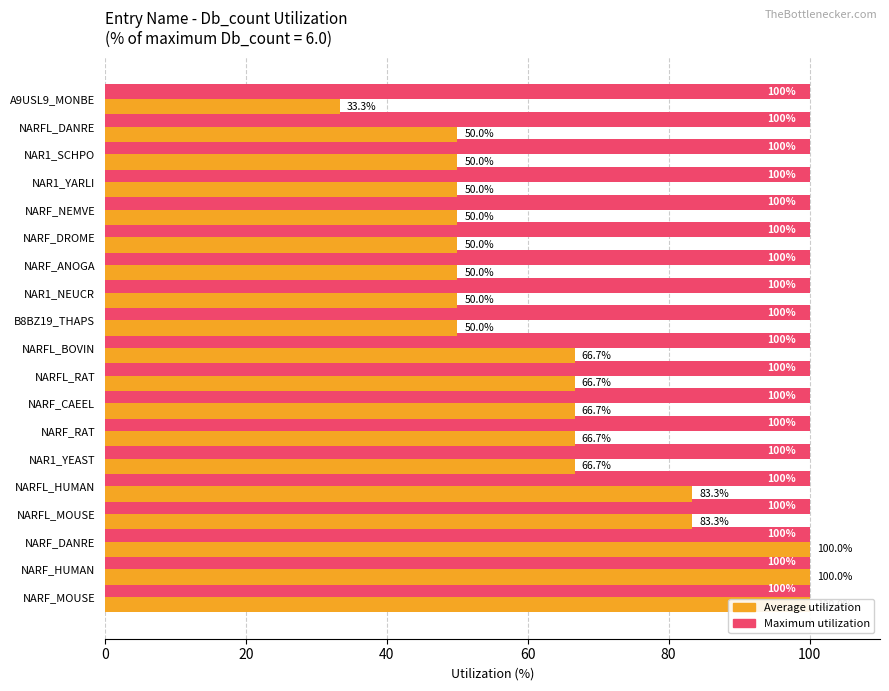

How many series are shown in this chart?

2